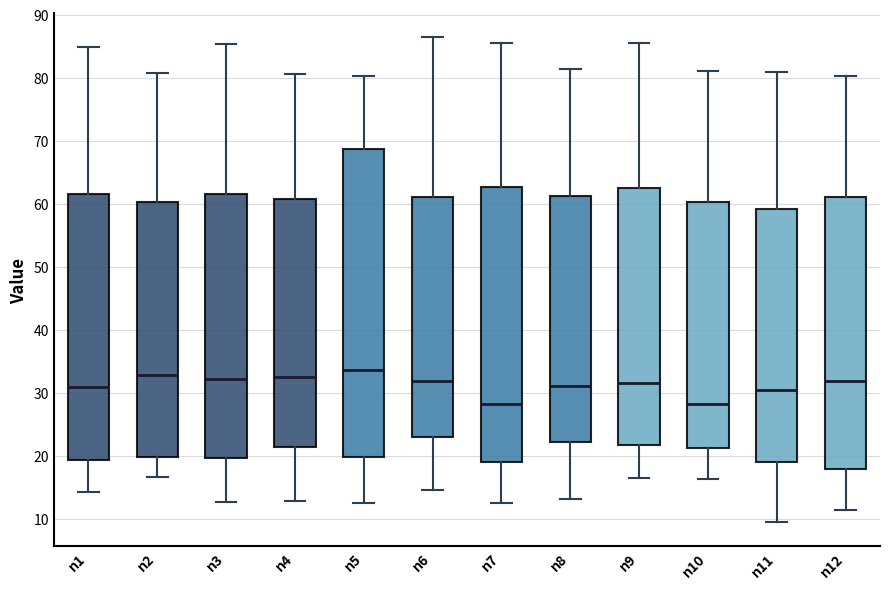

Reading left to right, transcribe this box plot: for each box, give where its median line is, the range the box spans, and where its two whiskers end, as read against the y-axis. The values are not printed on the chart, so give them approximately, as read against the axis.

n1: median 31, box 19 to 62, whiskers 14 to 85
n2: median 33, box 20 to 60, whiskers 17 to 81
n3: median 32, box 20 to 61, whiskers 13 to 85
n4: median 33, box 21 to 61, whiskers 13 to 81
n5: median 34, box 20 to 69, whiskers 12 to 80
n6: median 32, box 23 to 61, whiskers 15 to 86
n7: median 28, box 19 to 63, whiskers 12 to 86
n8: median 31, box 22 to 61, whiskers 13 to 81
n9: median 32, box 22 to 62, whiskers 16 to 86
n10: median 28, box 21 to 60, whiskers 16 to 81
n11: median 30, box 19 to 59, whiskers 9 to 81
n12: median 32, box 18 to 61, whiskers 11 to 80